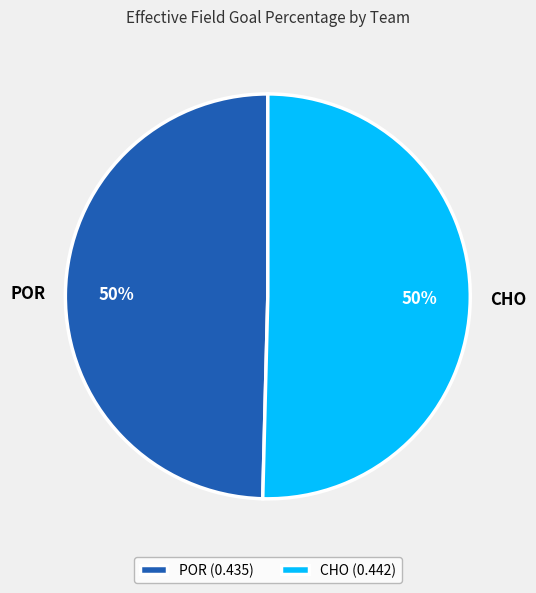

The POR slice represents 50% of the pie. True or false?

True